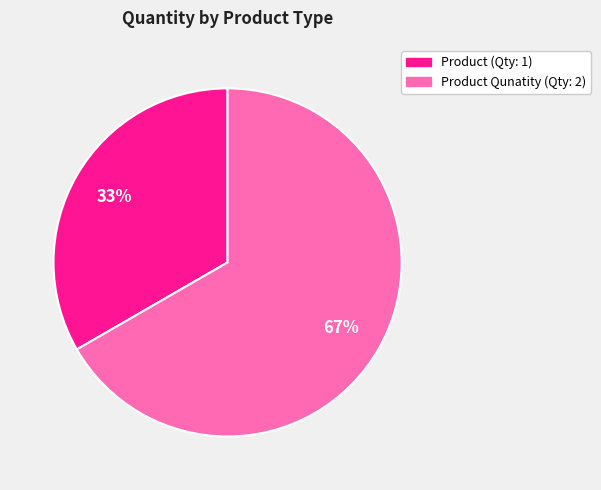

Is there a majority slice in this chart?

Yes